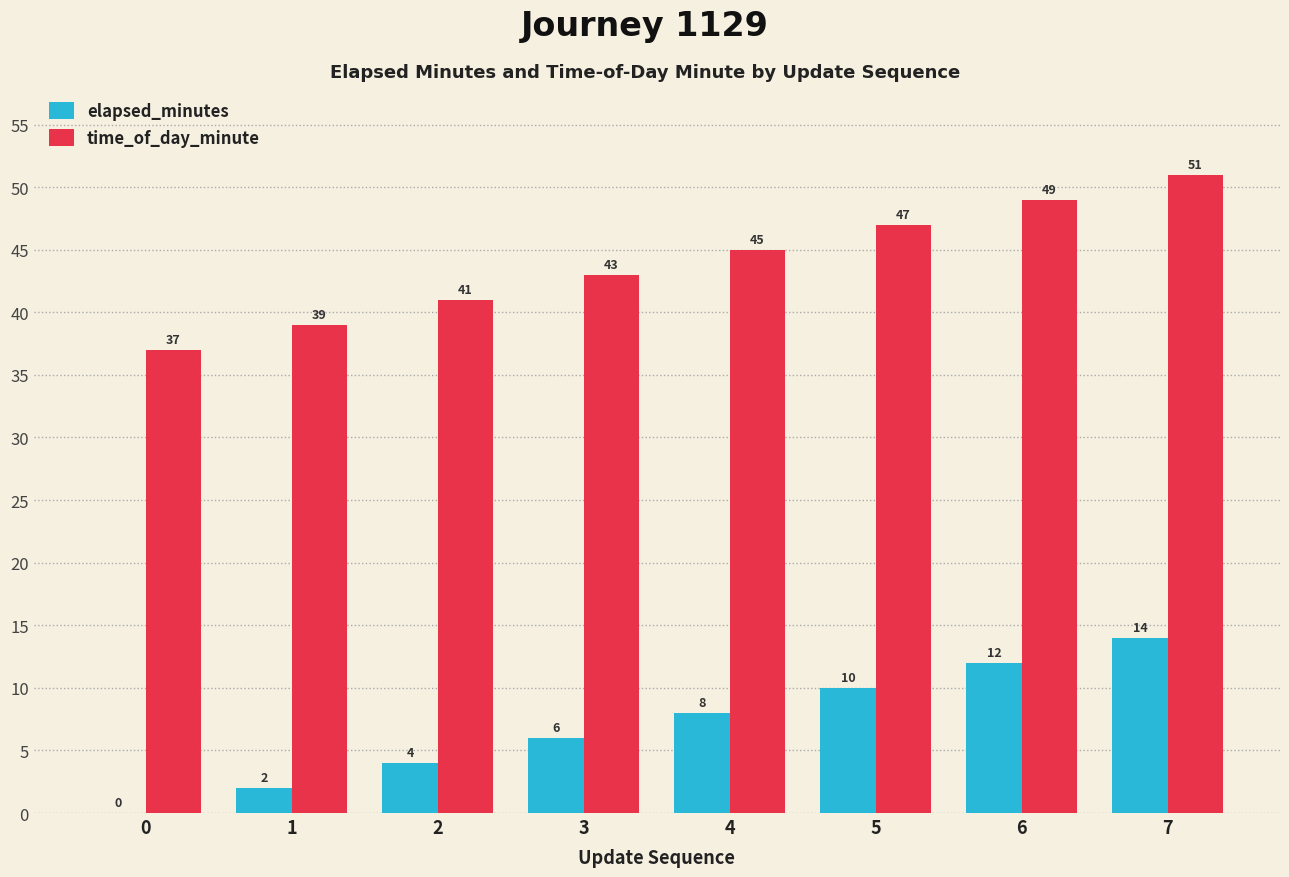

The value of elapsed_minutes at 4 is 11. True or false?

False